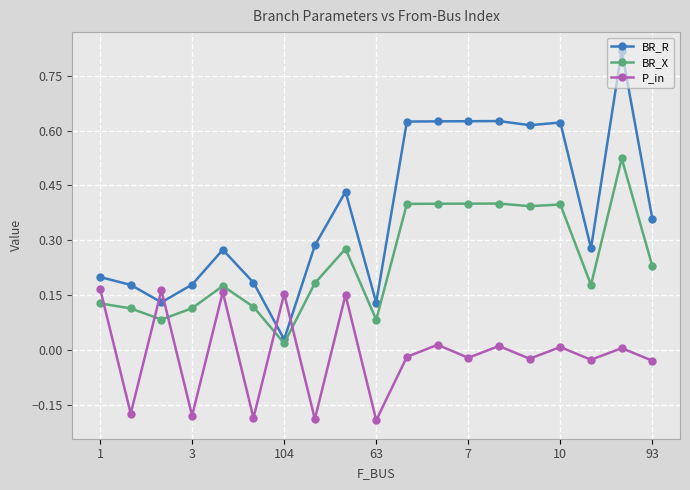

Which series has the largest total across all categories?

BR_R